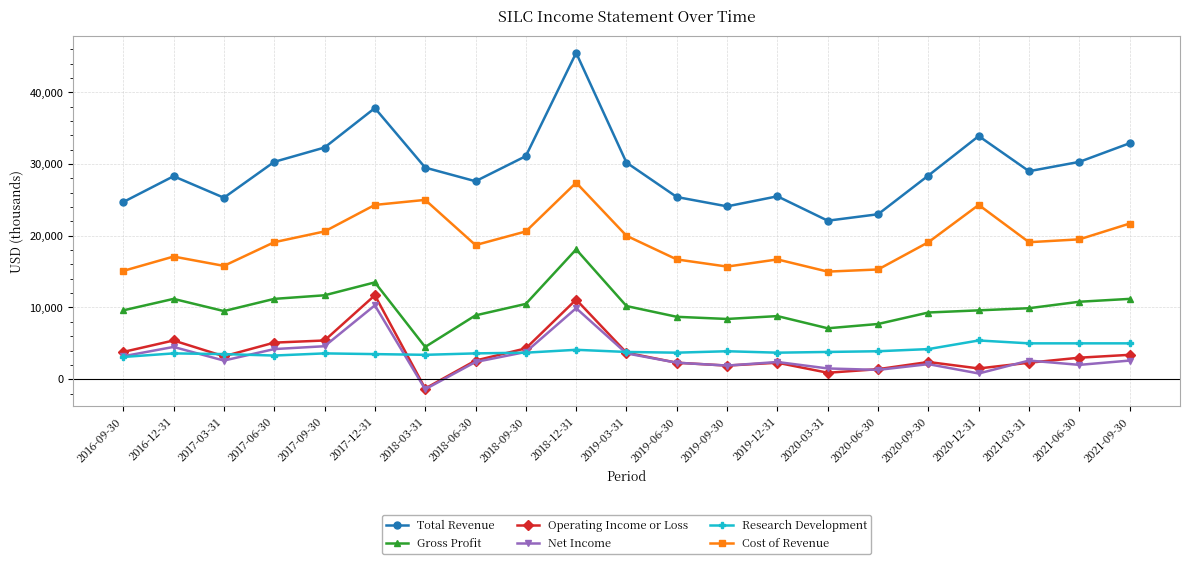

Between 2018-12-31 and 2019-09-30, which series saw the biggest shift?

Total Revenue